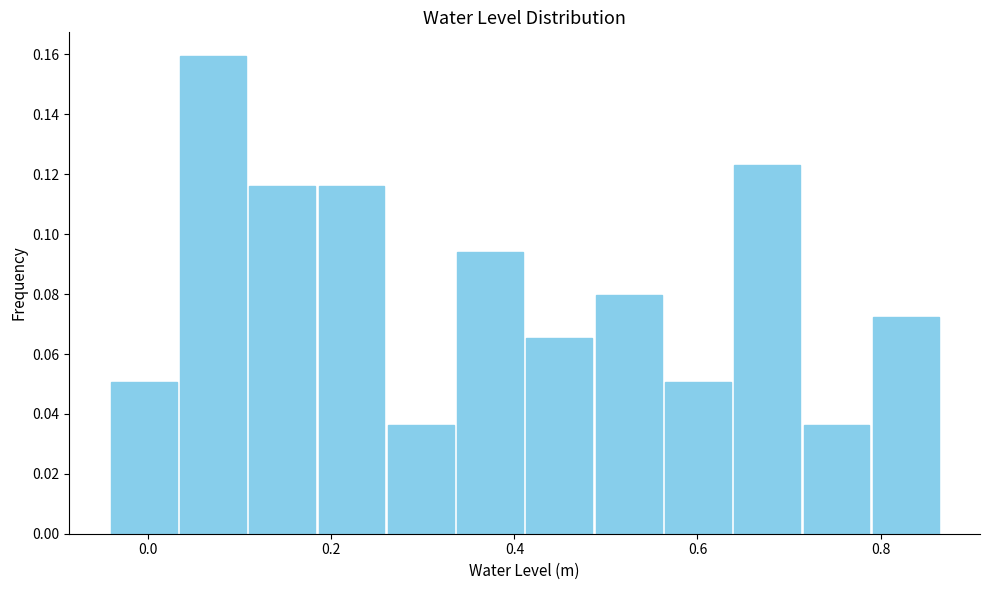

Read against the x-axis, roughly where is the centre of the tallest bar?

0.08